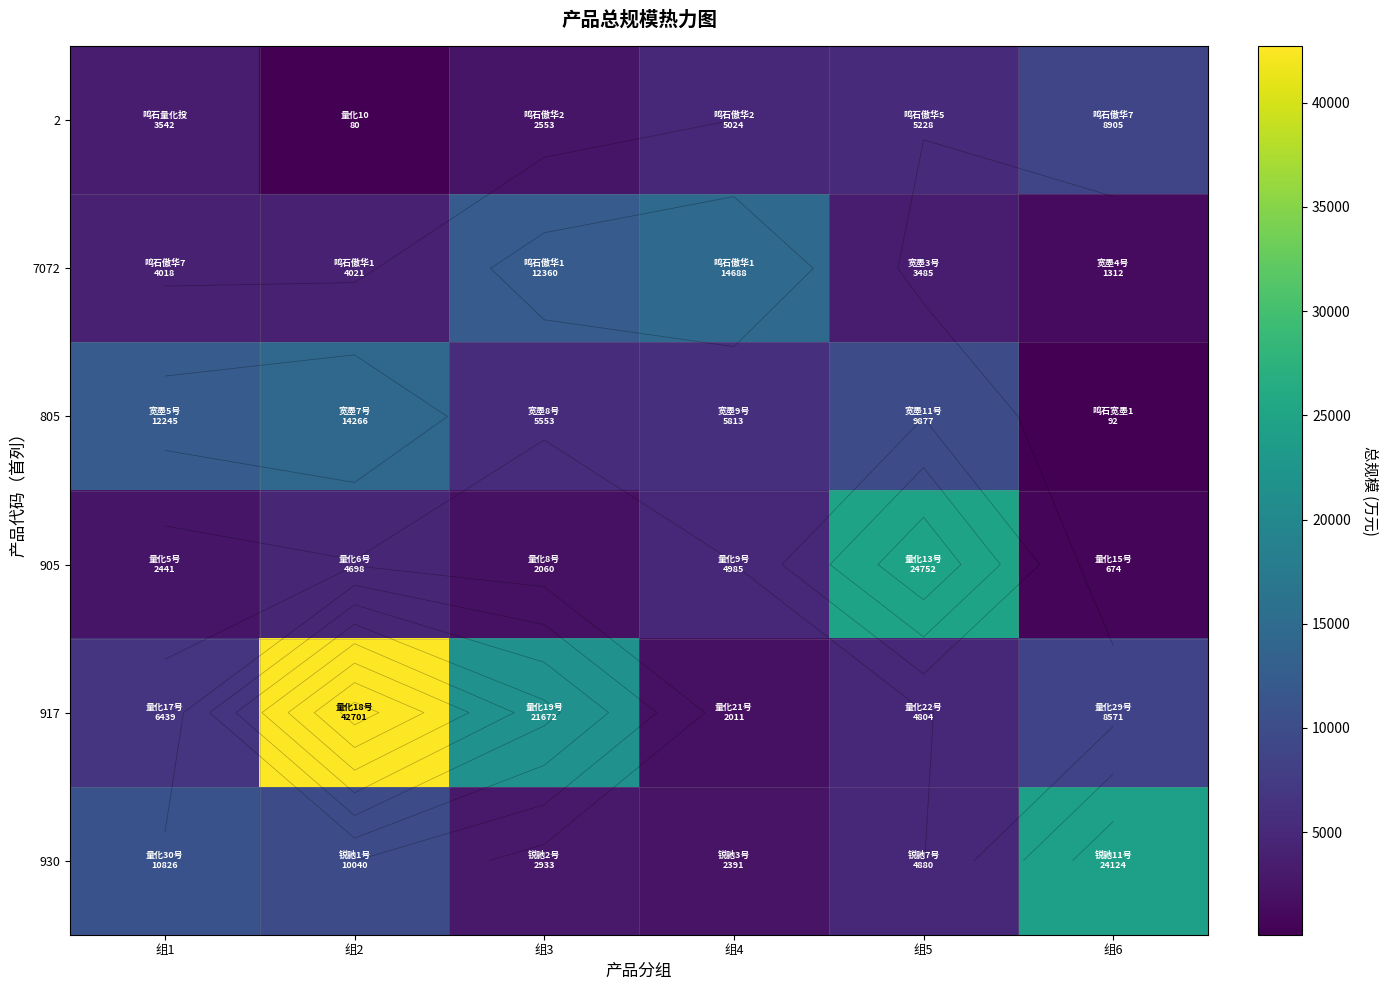

What is the difference between the second highest and minimum values in the 7072 series?

11048